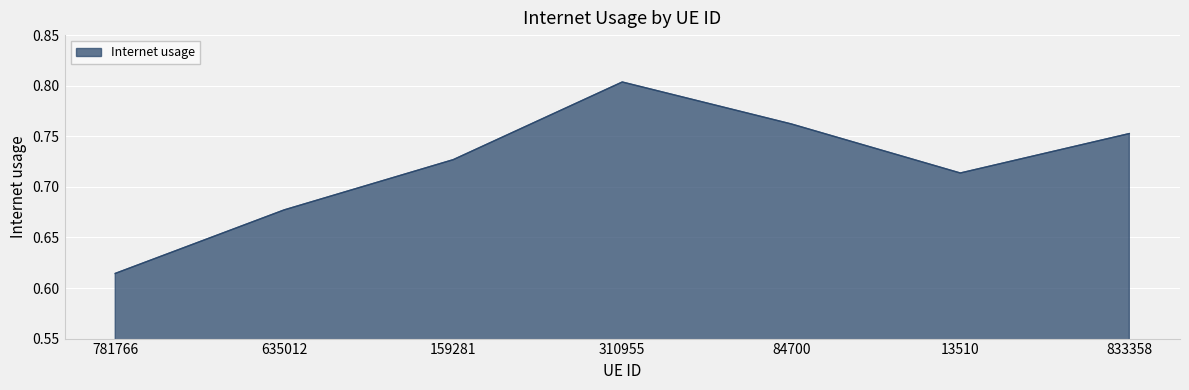

How many distinct data groups are displayed?

1